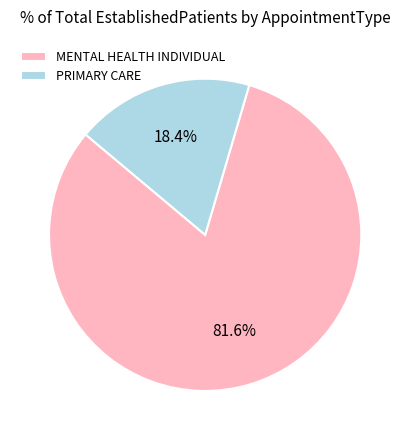

Combined, what portion of the pie is PRIMARY CARE and MENTAL HEALTH INDIVIDUAL?

100.0%